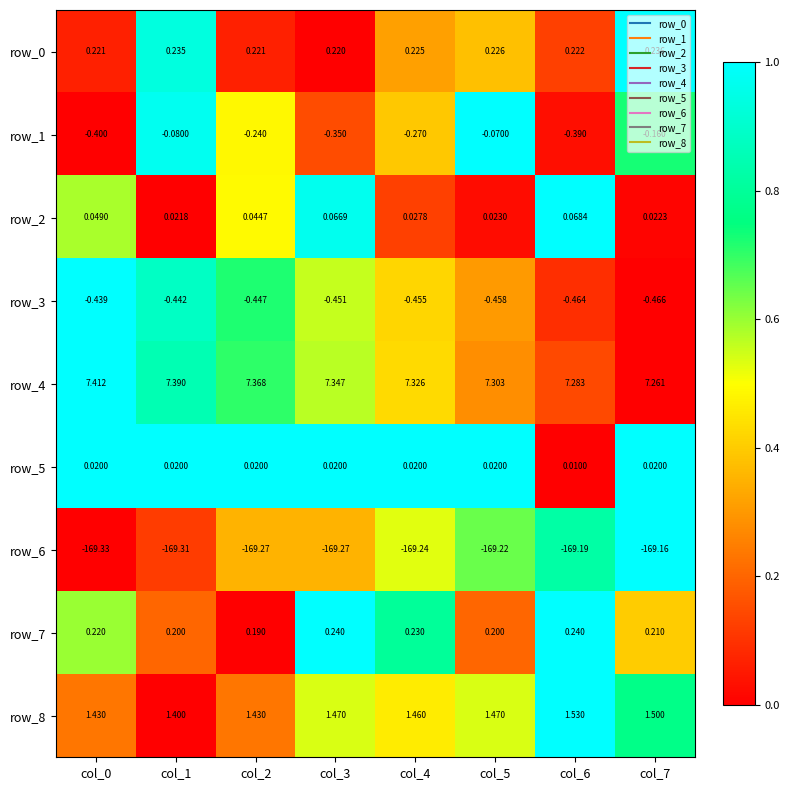

Is the value of row_3 at col_7 greater than the value of row_1 at col_4?

No